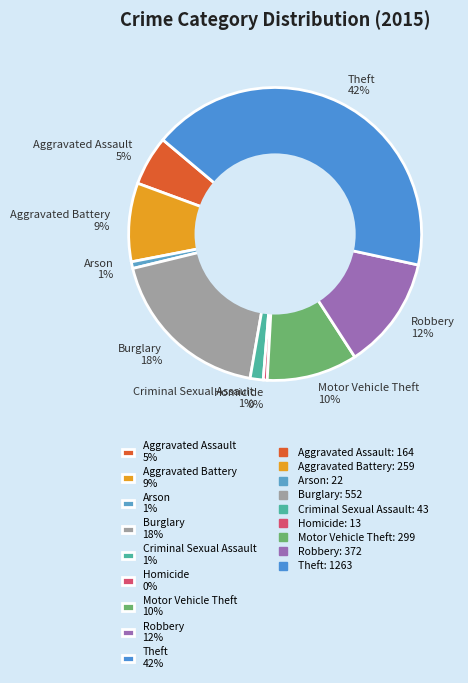

Does Aggravated Battery represent more than half of the total?

No